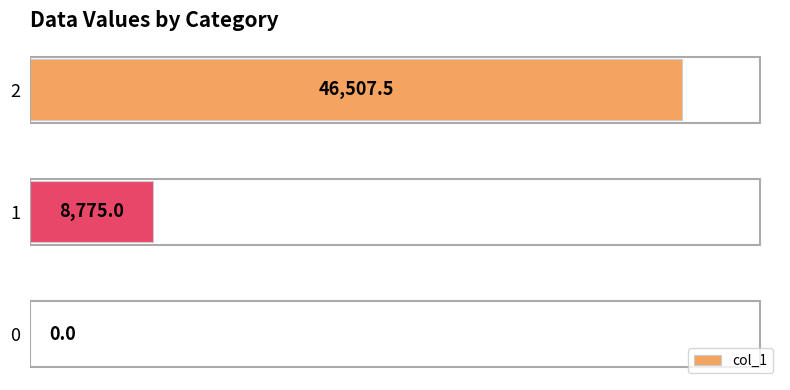

Read the value at 1.

8775.0